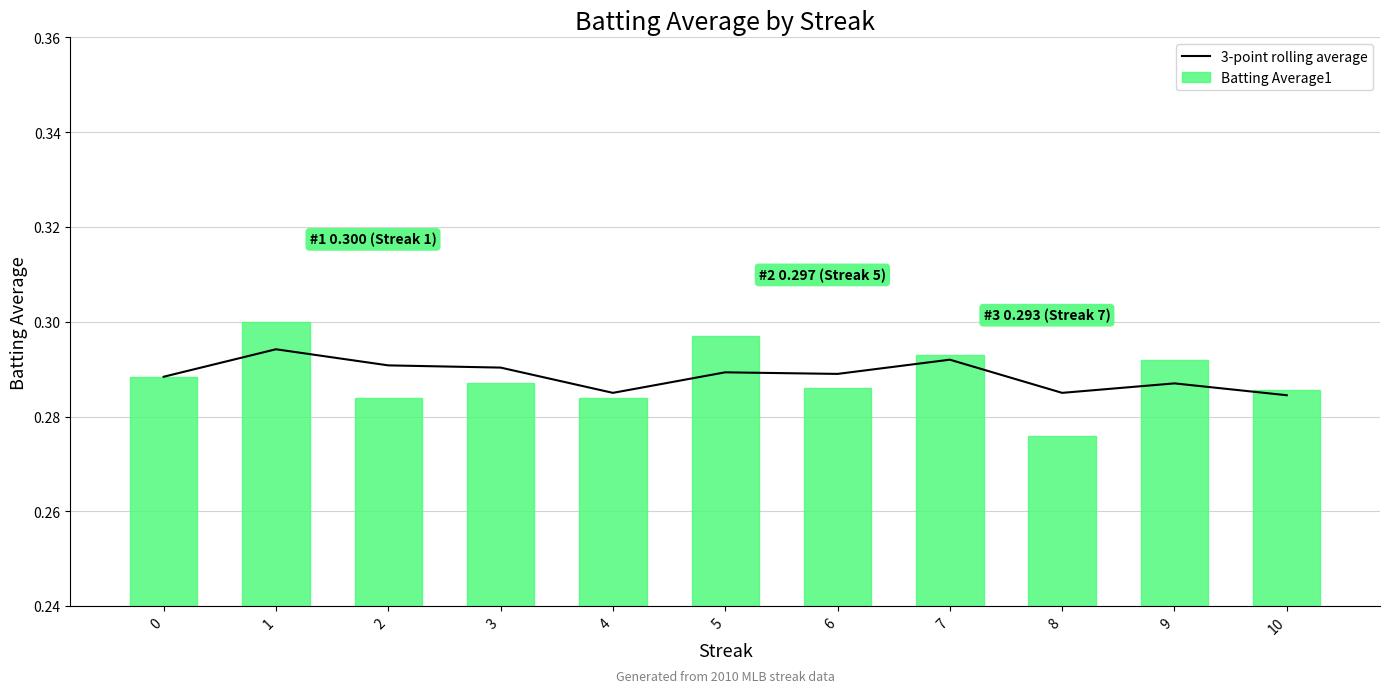

The Batting Average1 series shows 0.3 at 4. True or false?

True